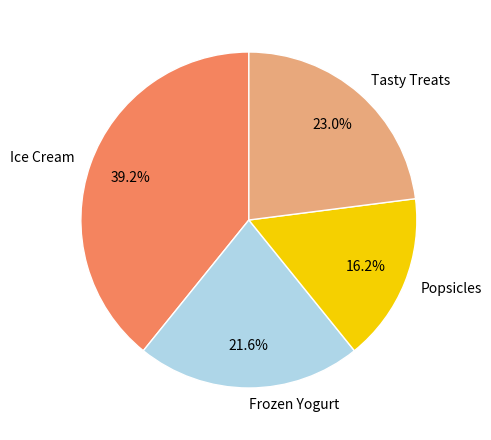

How many segments does this pie chart have?

4